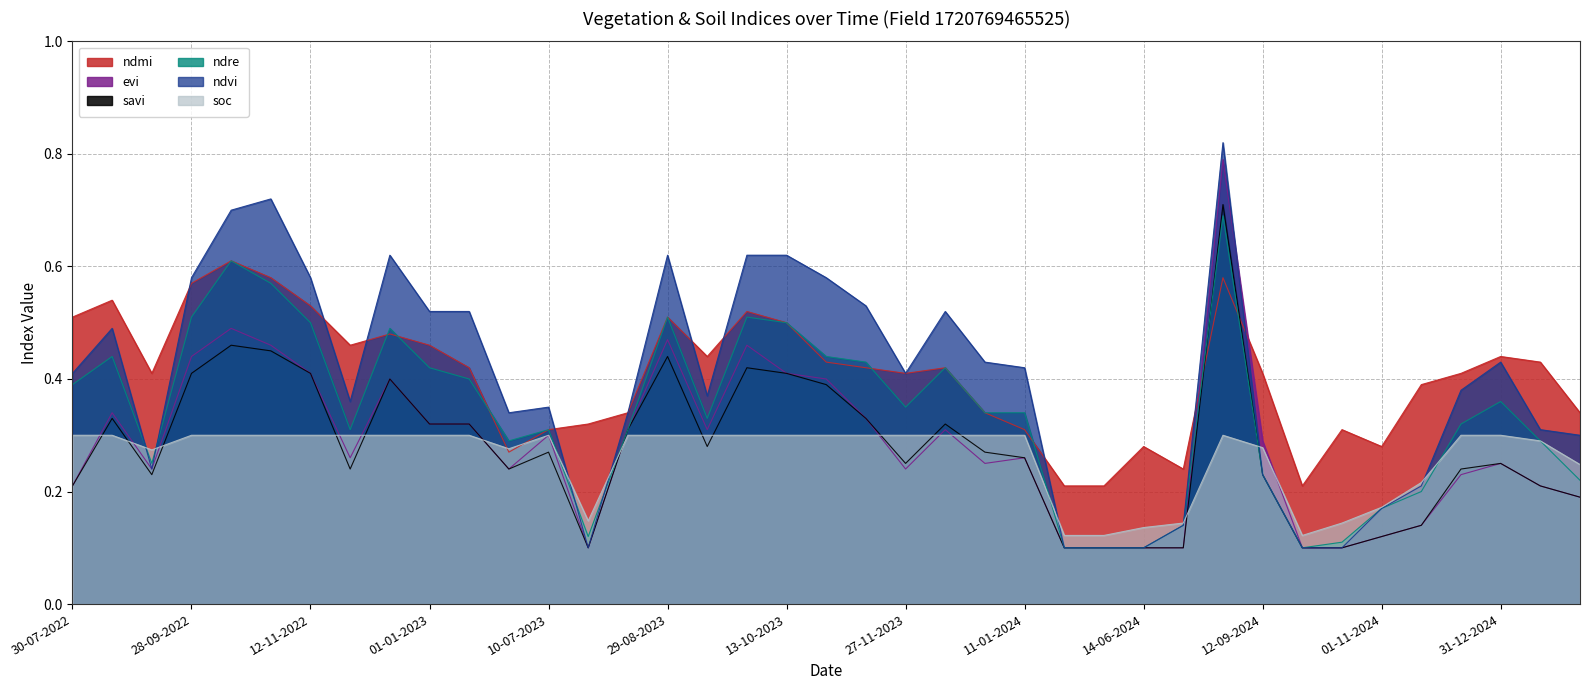

List the labels in order of ndvi value, largest first.

28-08-2024, 28-10-2022, 13-10-2022, 12-12-2022, 29-08-2023, 28-09-2023, 13-10-2023, 28-09-2022, 12-11-2022, 28-10-2023, 12-11-2023, 01-01-2023, 11-01-2023, 12-12-2023, 24-08-2022, 01-01-2024, 31-12-2024, 11-01-2024, 30-07-2022, 27-11-2023, 11-12-2024, 13-09-2023, 27-11-2022, 10-07-2023, 20-06-2023, 14-08-2023, 10-01-2025, 30-01-2025, 13-09-2022, 12-09-2024, 11-11-2024, 01-11-2024, 24-06-2024, 30-07-2023, 05-05-2024, 30-05-2024, 14-06-2024, 27-09-2024, 12-10-2024